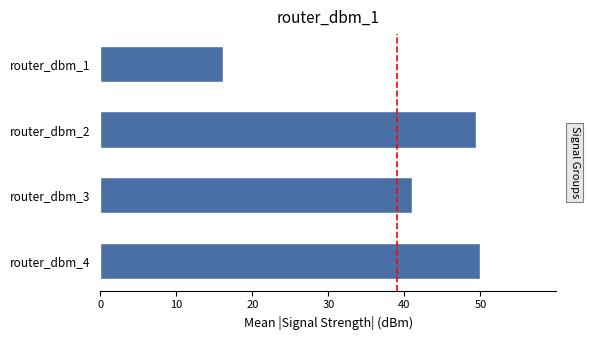

Read the value at router_dbm_4.

50.0